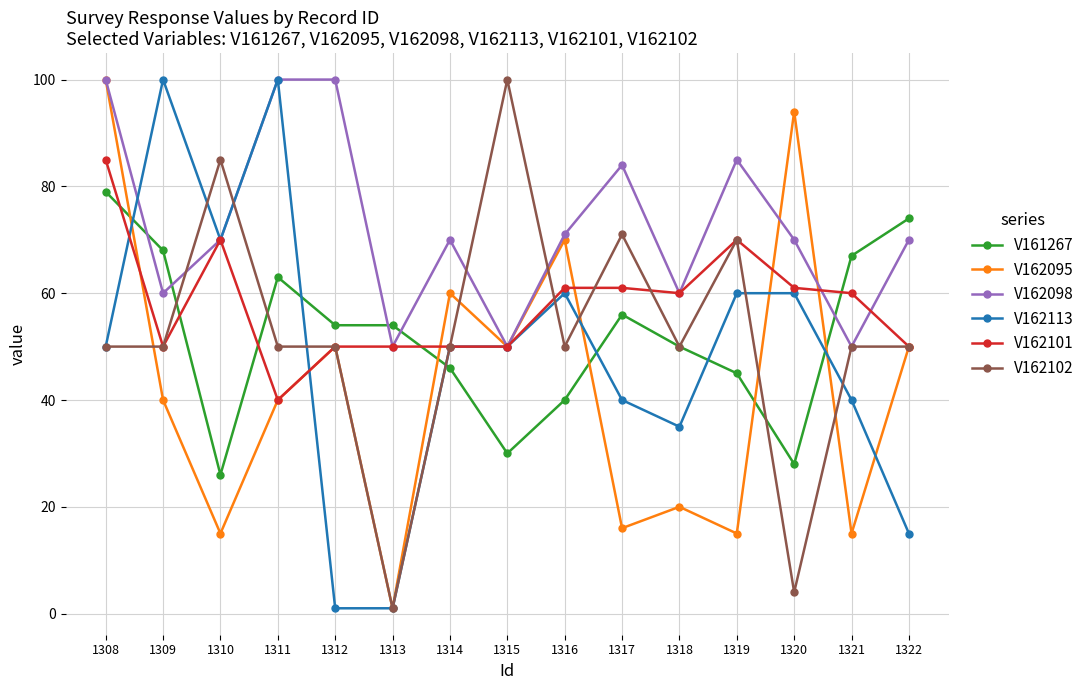

What is the difference between the highest and lowest values at 1322?

59